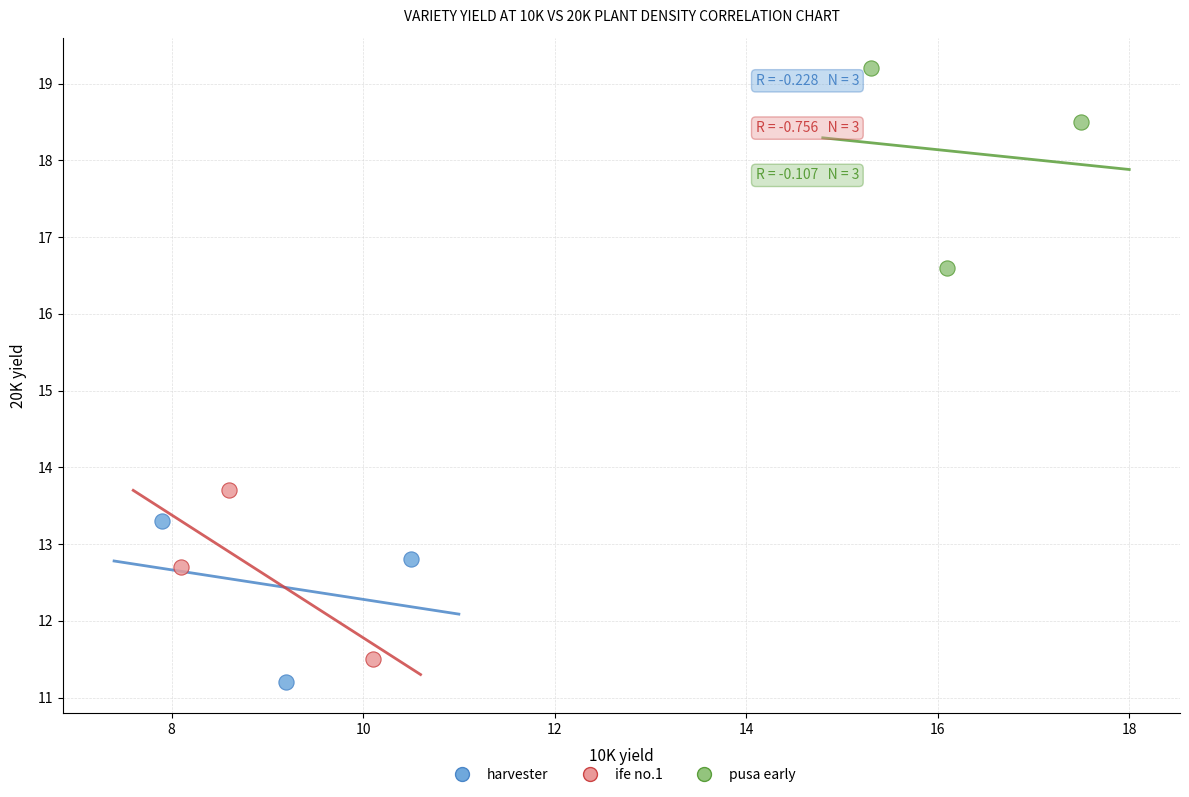

Which series contains the highest Y value?

pusa early